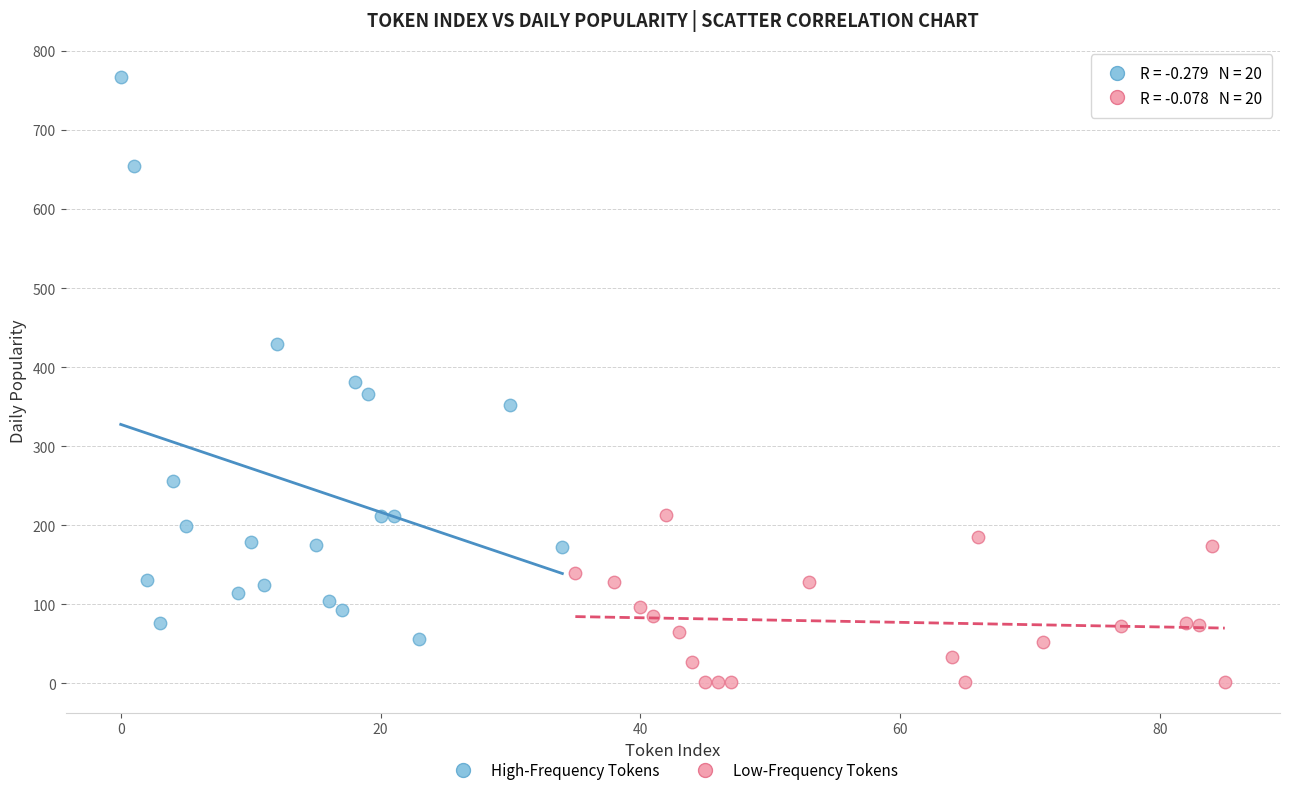

Which series has the largest Y range (max minus min)?

High-Frequency Tokens